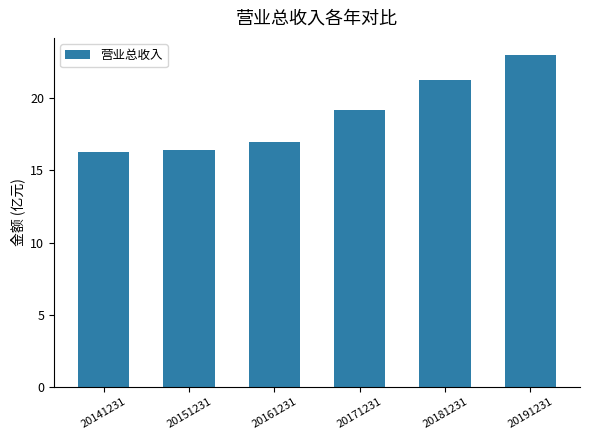

How many series are shown in this chart?

1